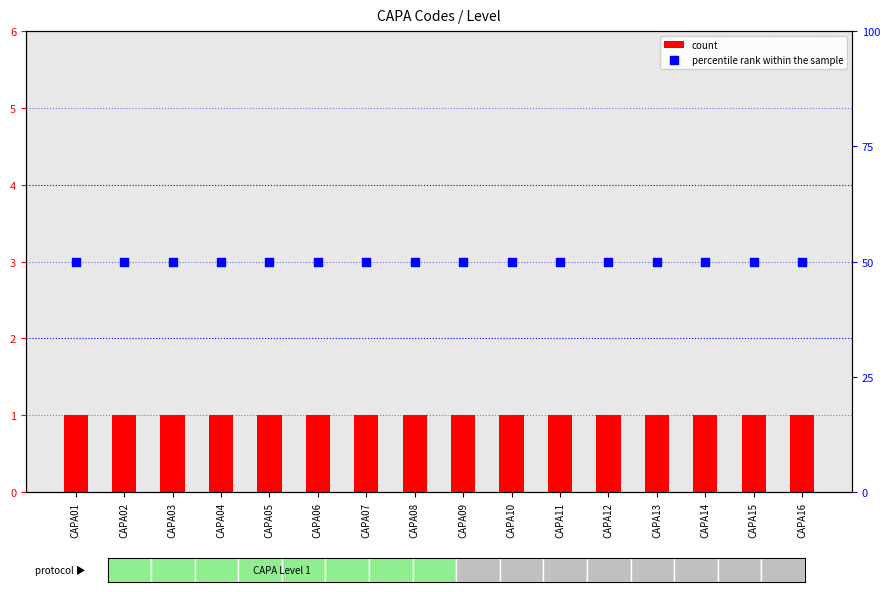

At which category is the sum across all series the highest?

CAPA01